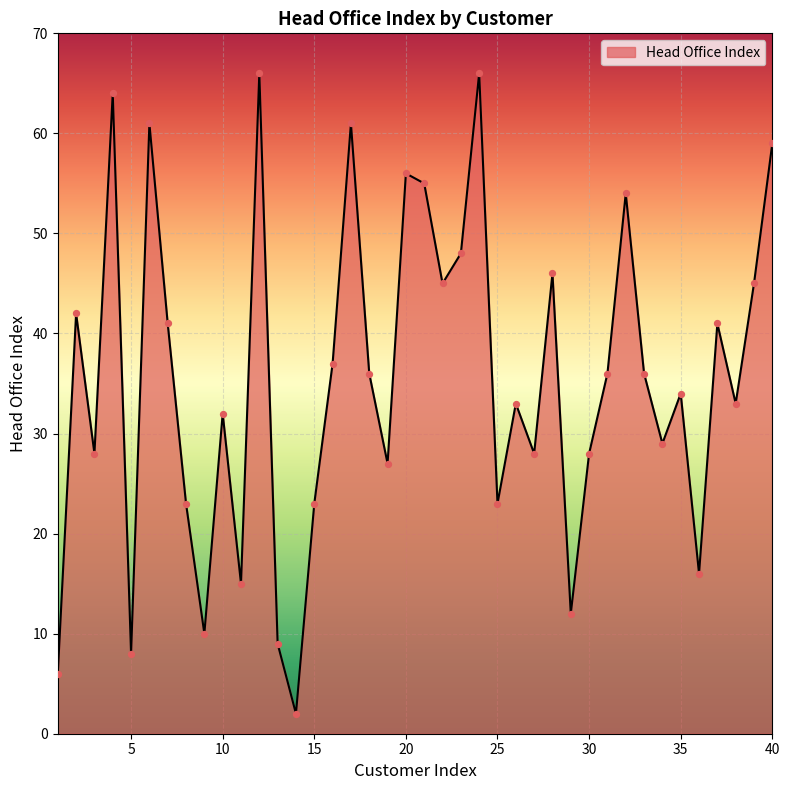

What is the greatest value displayed?

66